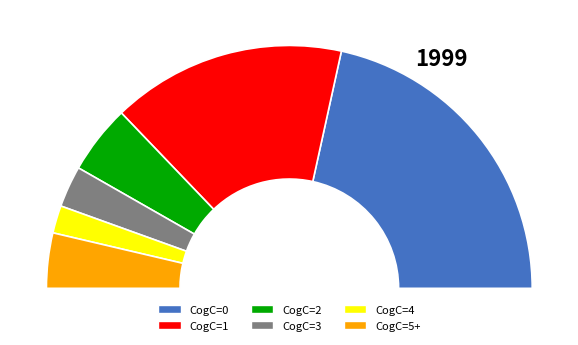

Combined, do CogC=0 and CogC=4 account for over 50%?

No